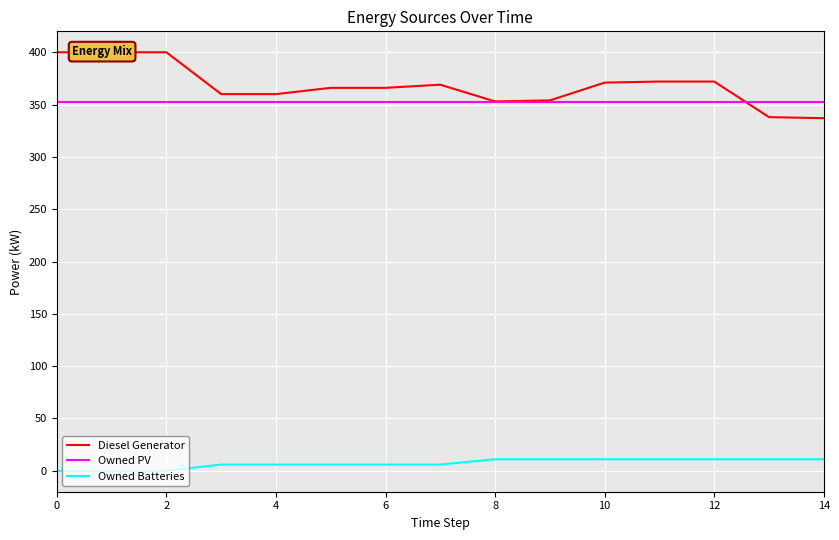

True or false: Owned Batteries and Owned PV cross at least once.

False